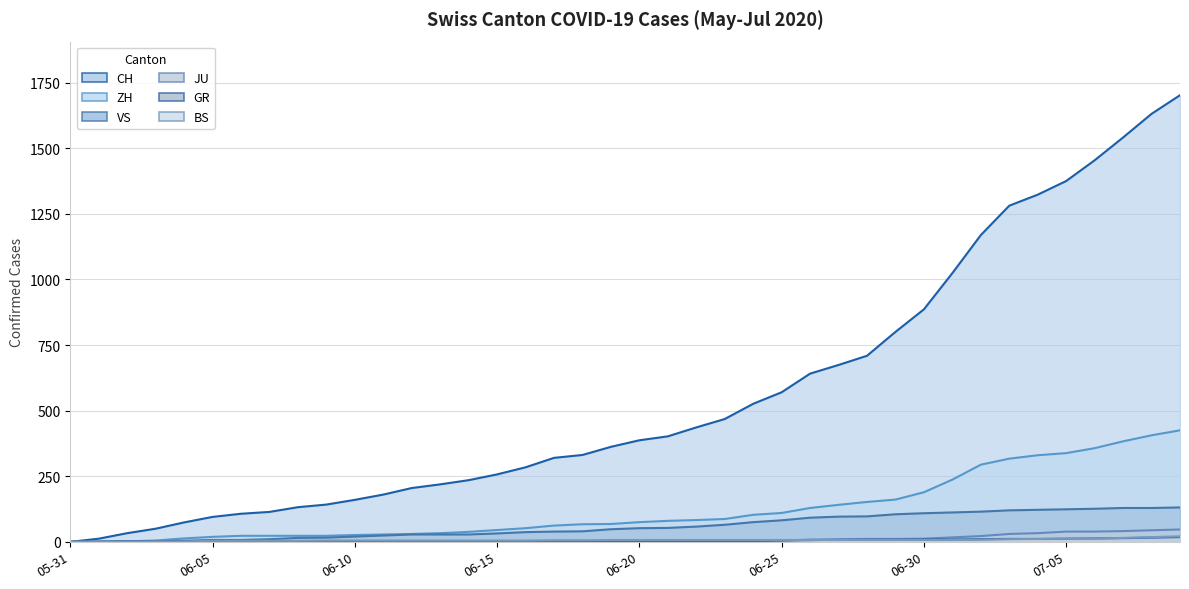

True or false: CH has more than 0 points higher than both neighbors.

False